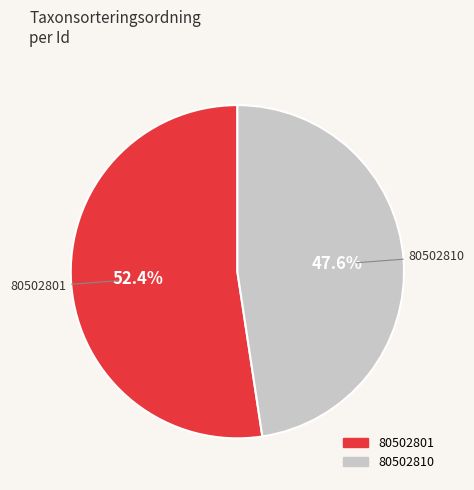

The 80502810 slice represents 53% of the pie. True or false?

False